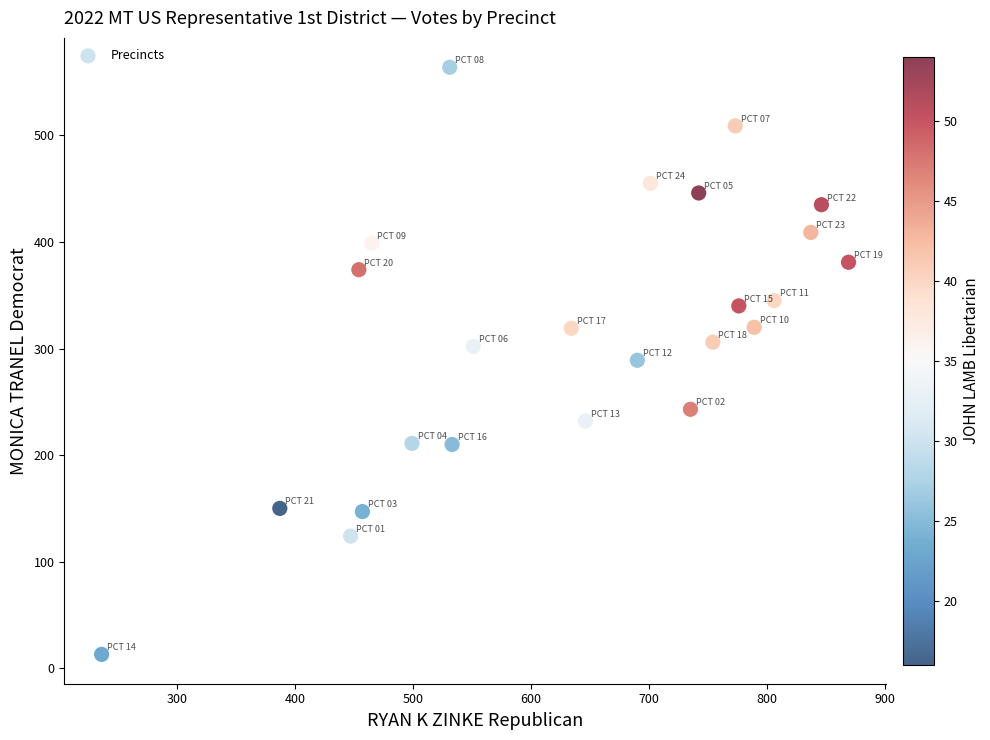

What is the range of X values (max minus min)?

633